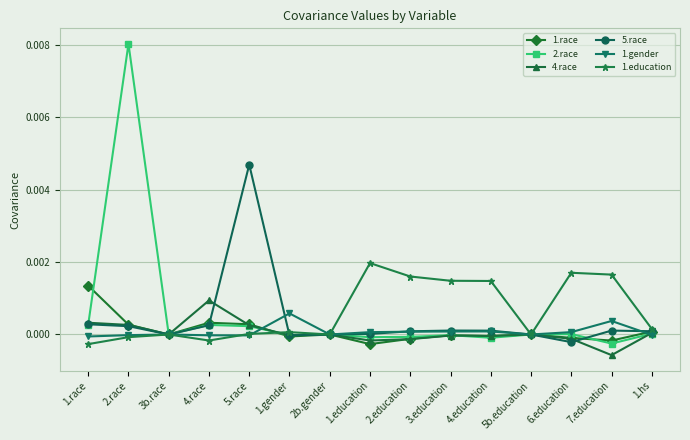

How many series are shown in this chart?

6